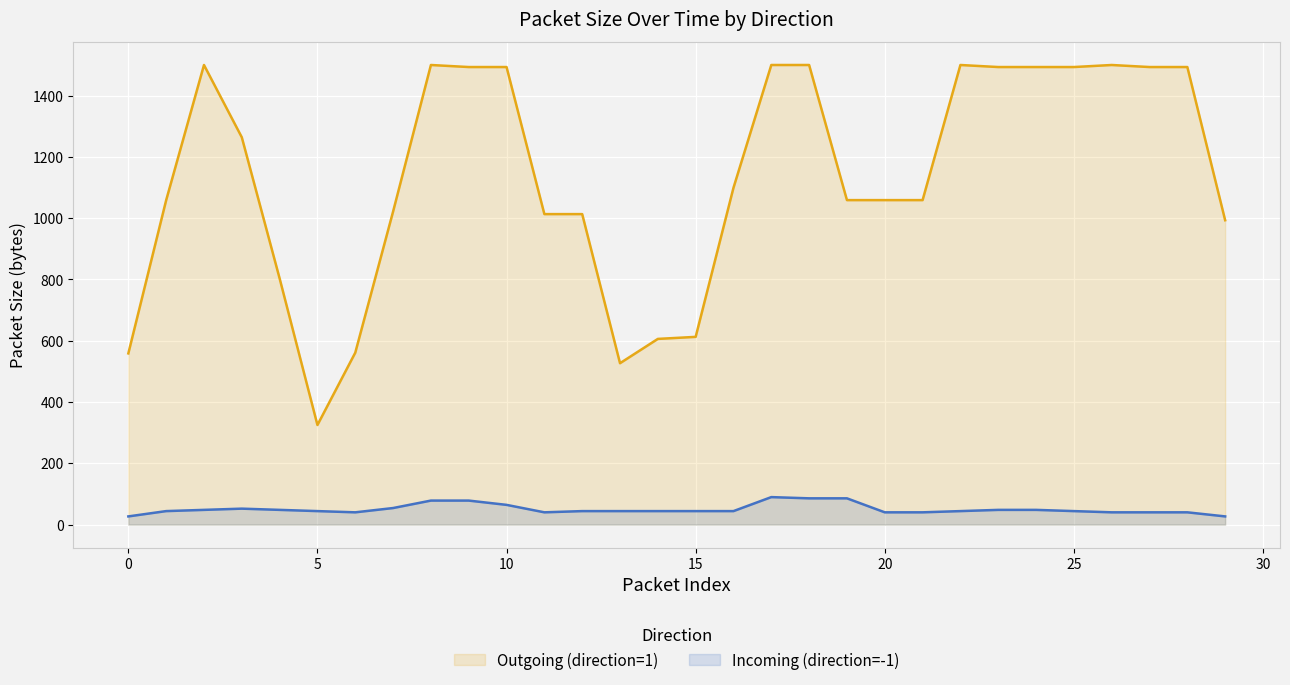

Rank the series by their average value, from highest to lowest.

Outgoing (direction=1), Incoming (direction=-1)